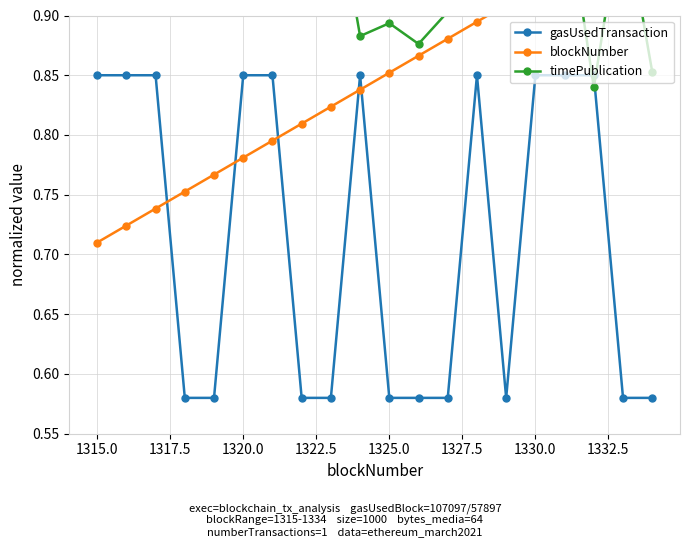

What is the minimum value shown in the chart?

0.6